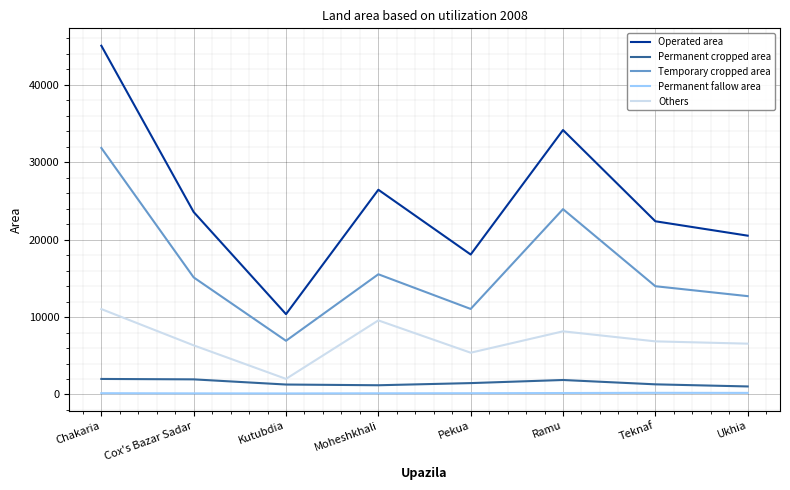

Where does the Others series first go above 6865?

Chakaria